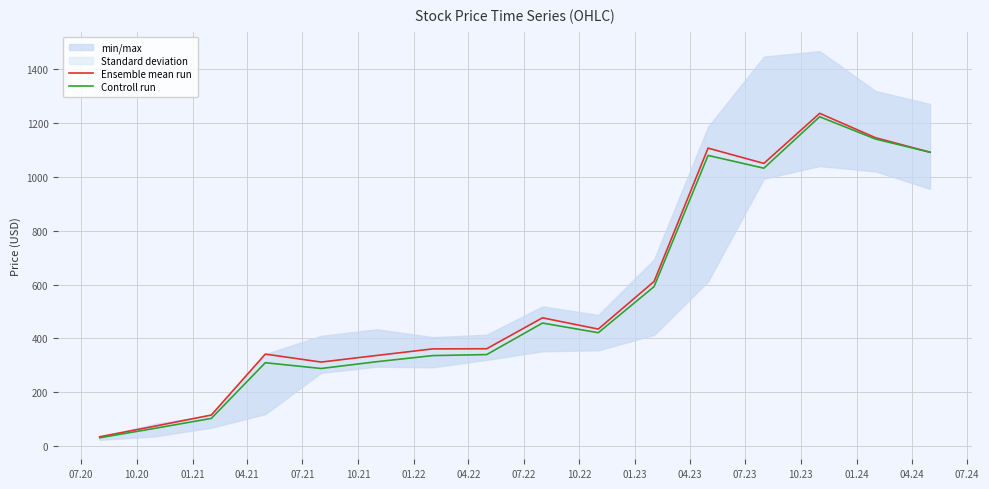

Which series has the largest total across all categories?

Ensemble mean run